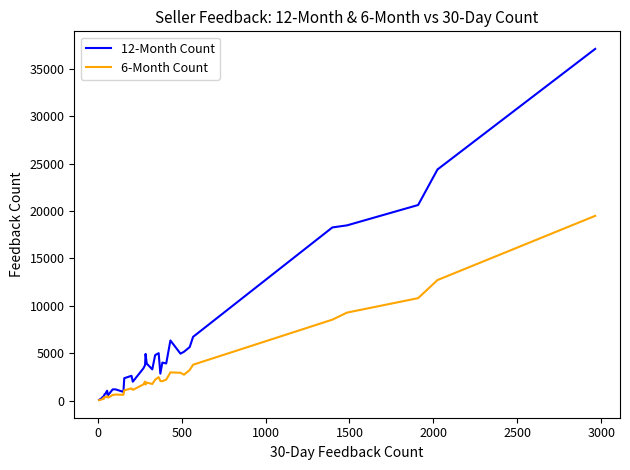

Which series has the largest total across all categories?

12-Month Count